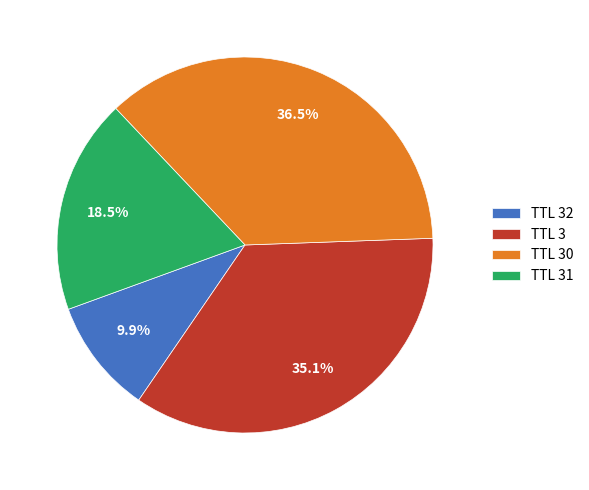

Does TTL 31 account for over 50% of the chart?

No